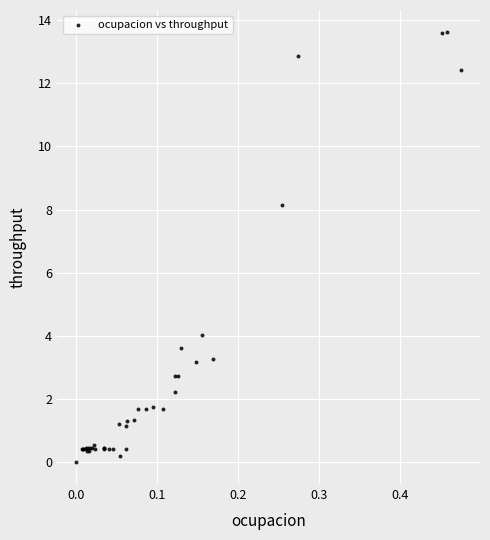

What Y value in the scatter plot is closest to 6?

4.0